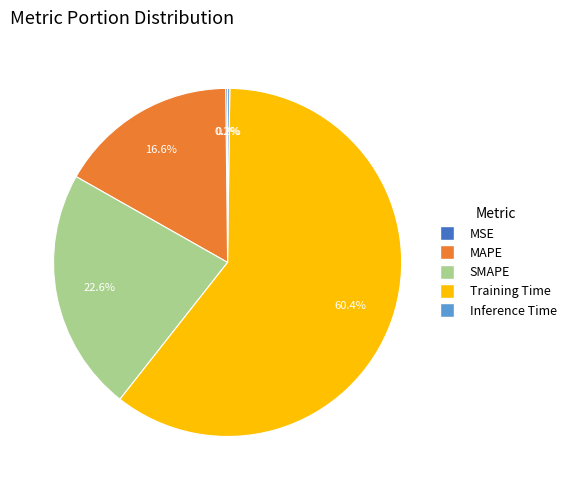

Is it true that MAPE is 29% of the pie?

False